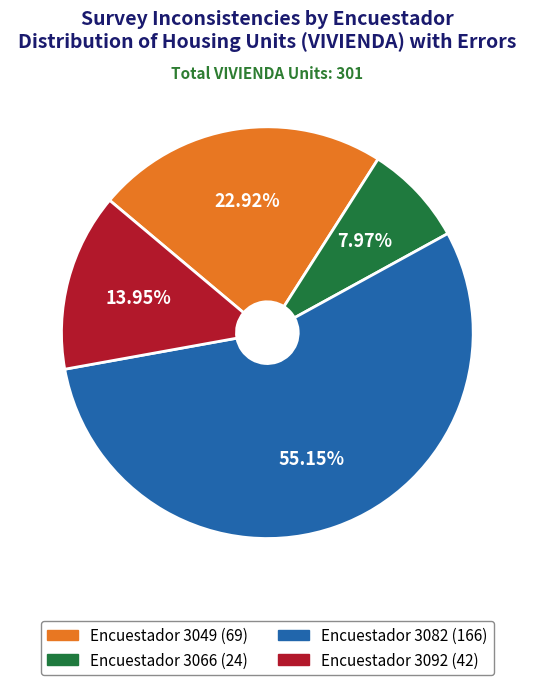

How many slices are in this pie chart?

4